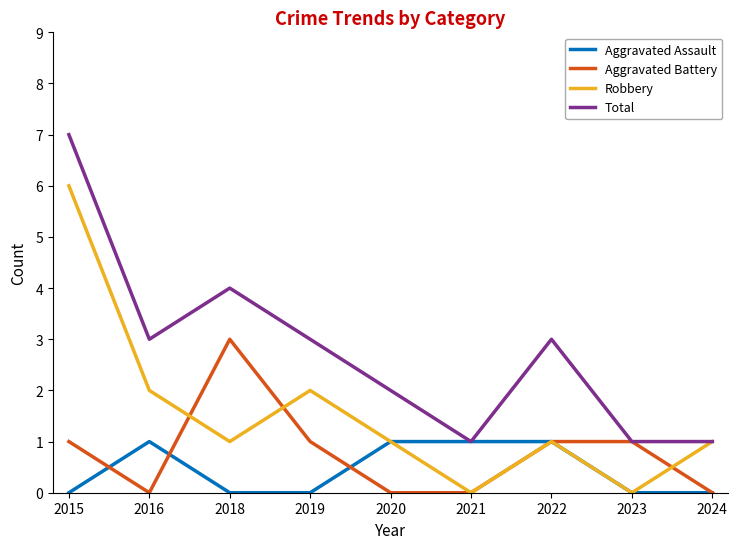

The value of Aggravated Assault at 2023 is 0. True or false?

True